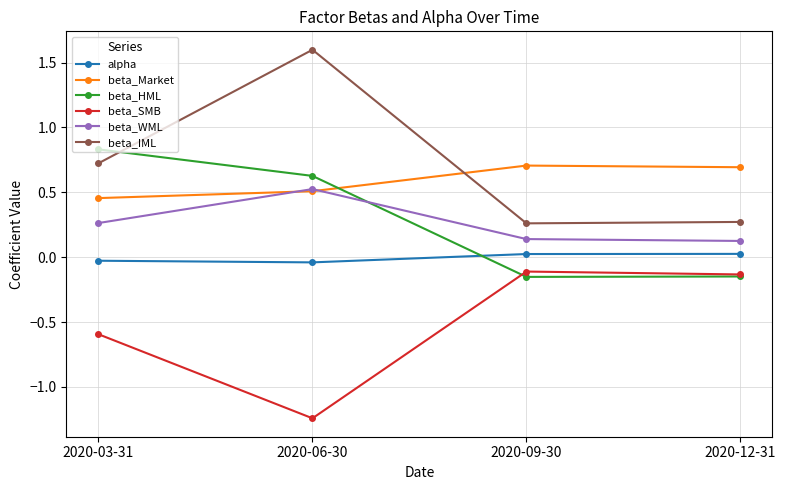

What is the maximum value shown in the chart?

1.6